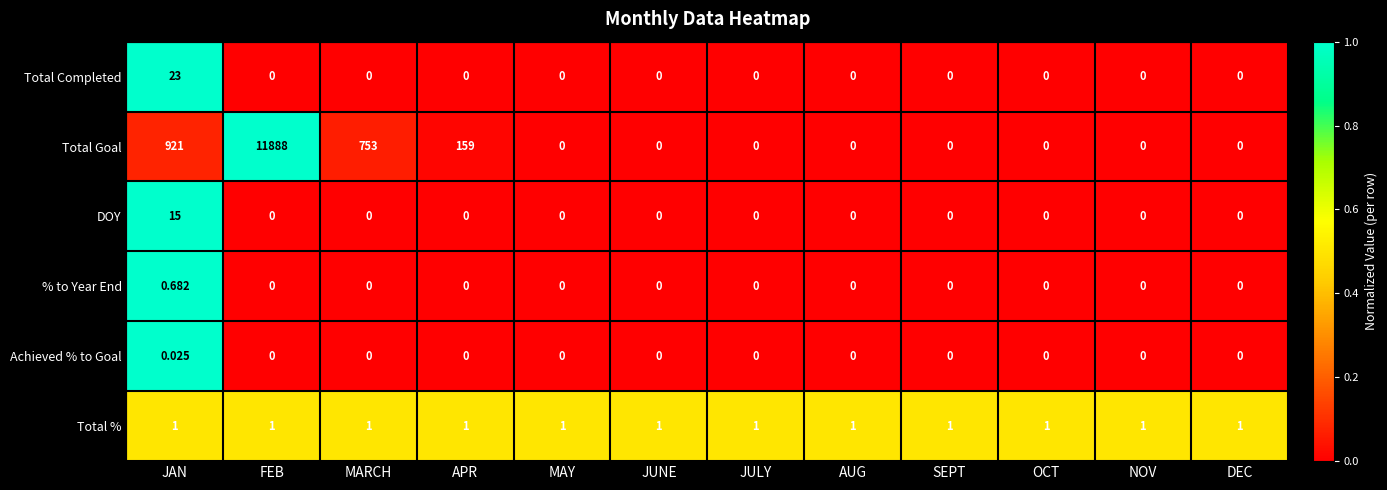

What is the total value across all series at AUG?

1.0